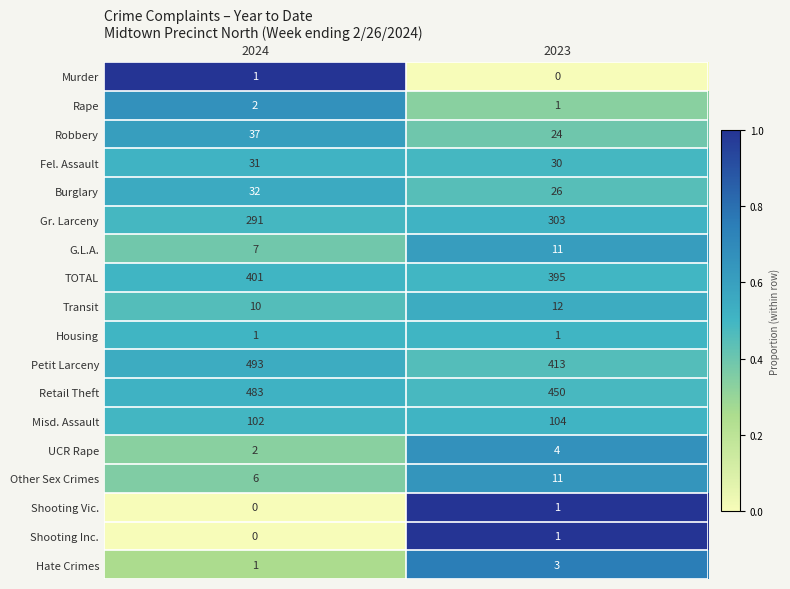

At how many categories does at least one series exceed 0?

2